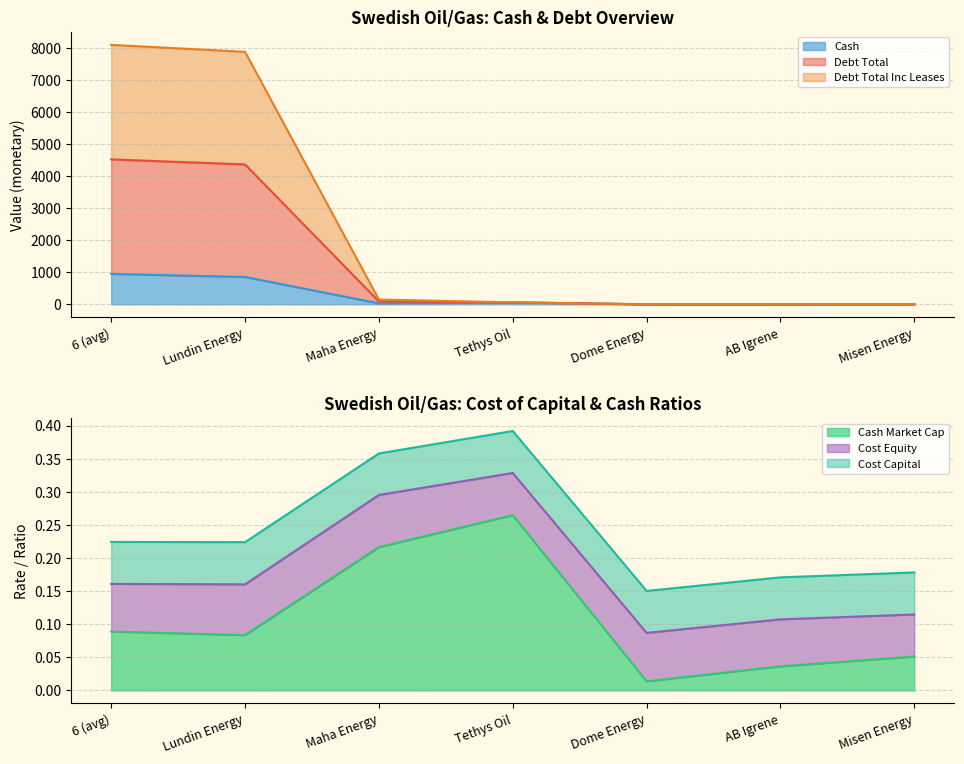

How many data points in debt_total are less than 61?

3